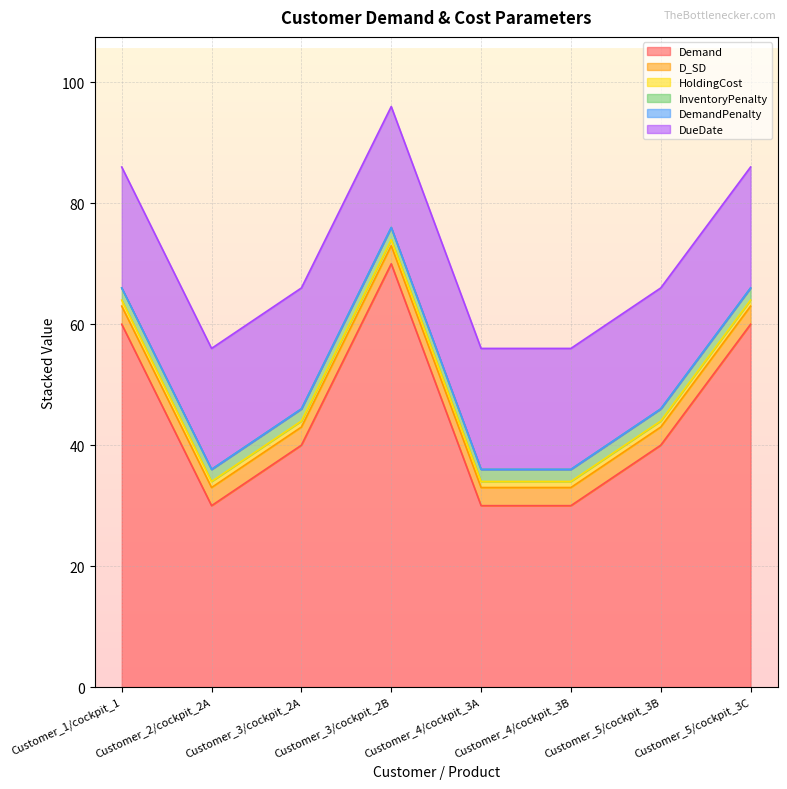

Which has a higher value, Customer_5/cockpit_3B or Customer_3/cockpit_2A?

Customer_5/cockpit_3B